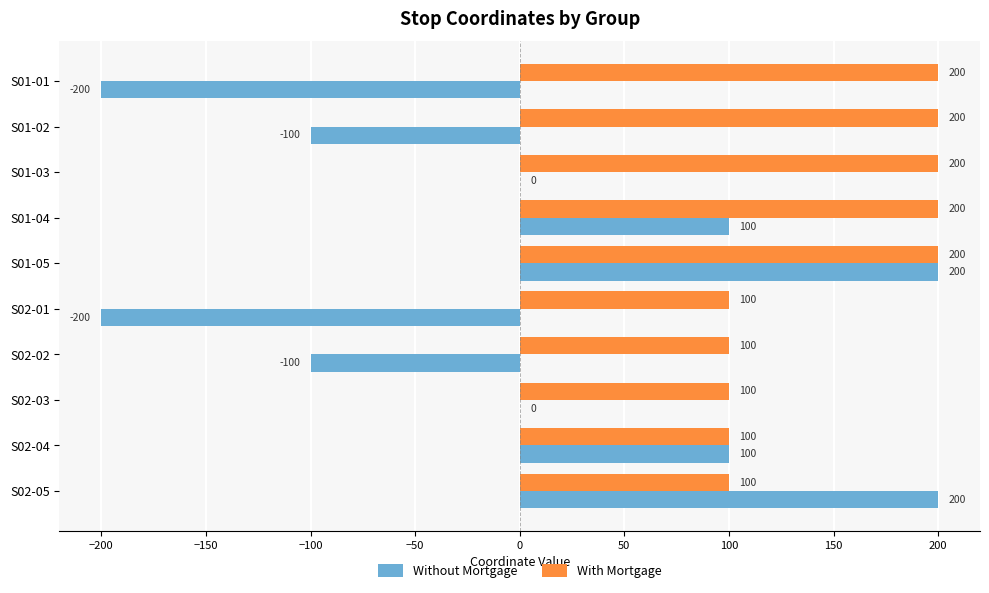

What is the maximum value shown in the chart?

200